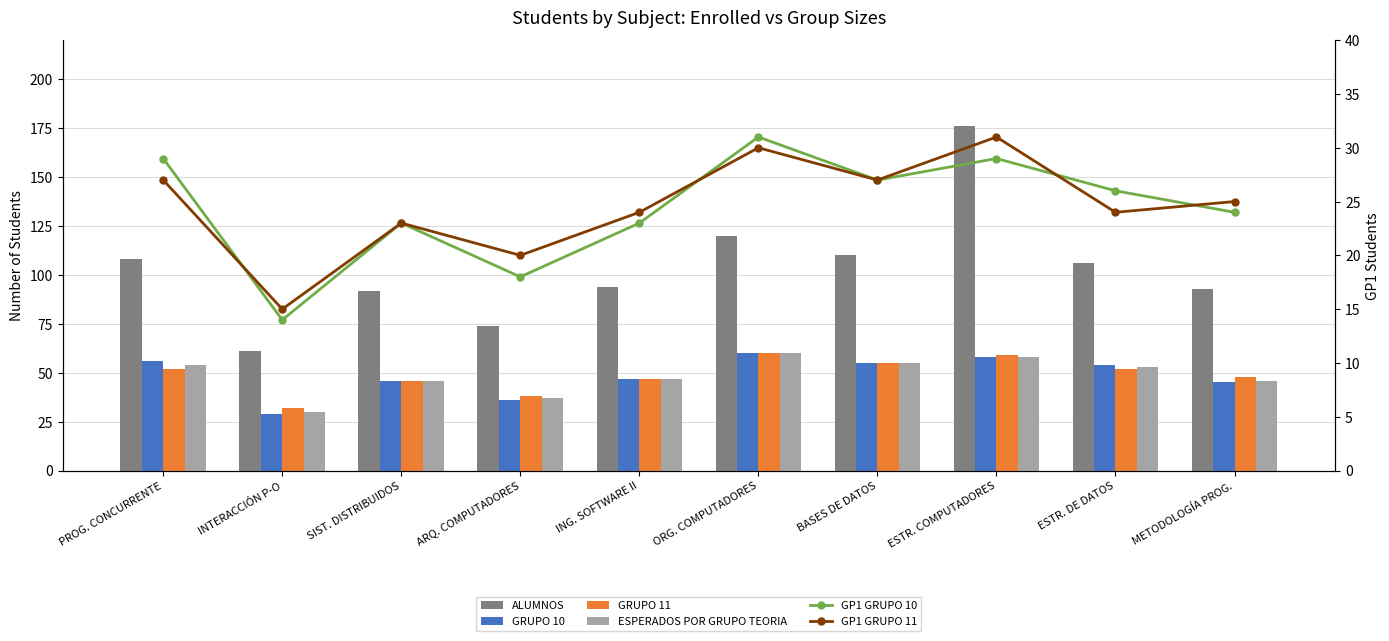

Count the number of data series in this chart.

6